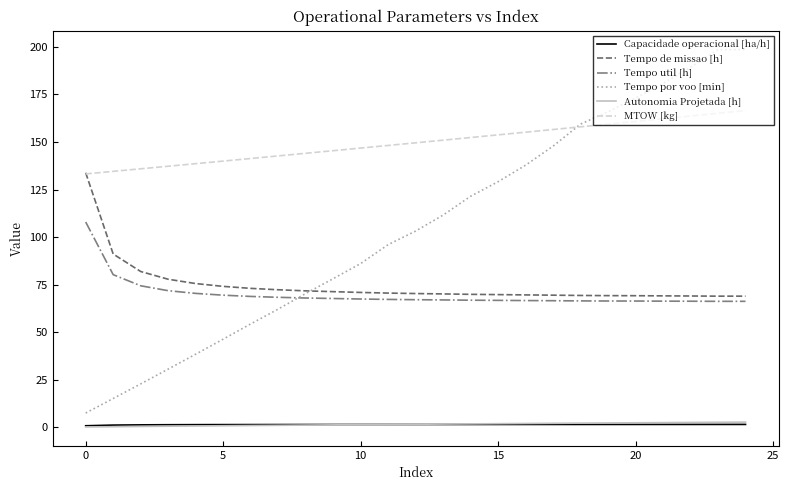

True or false: Tempo util [h] and Autonomia Projetada [h] cross at least once.

False